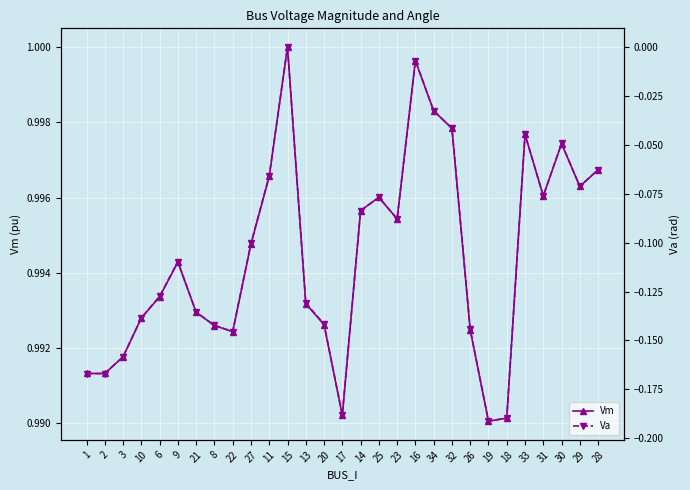

True or false: Va and Vm cross at least once.

False